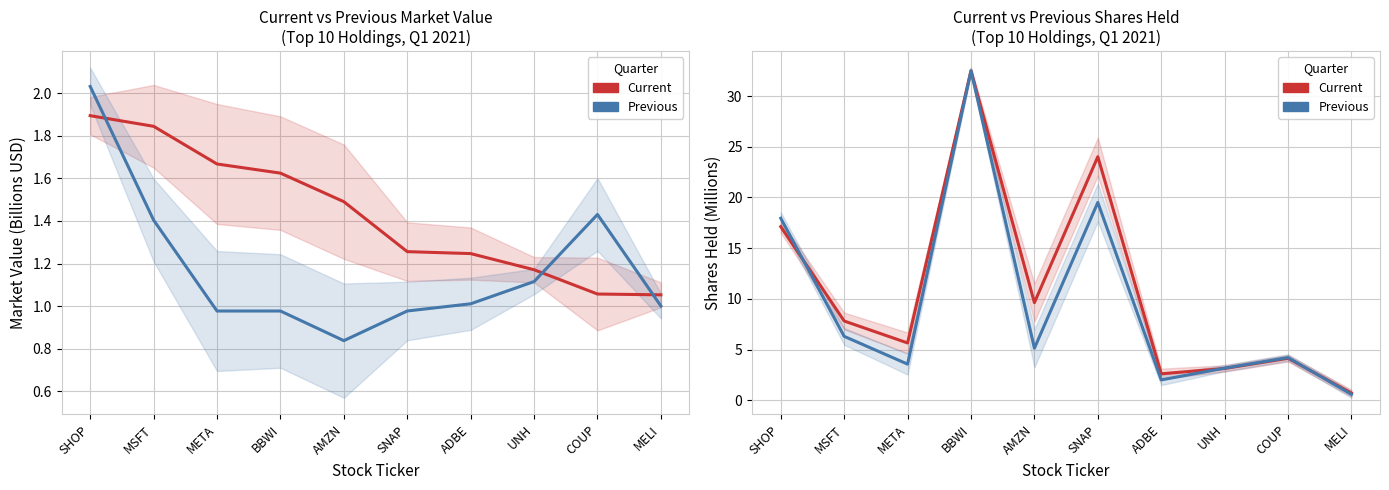

True or false: Current Market Value and Previous Market Value intersect in this chart.

True